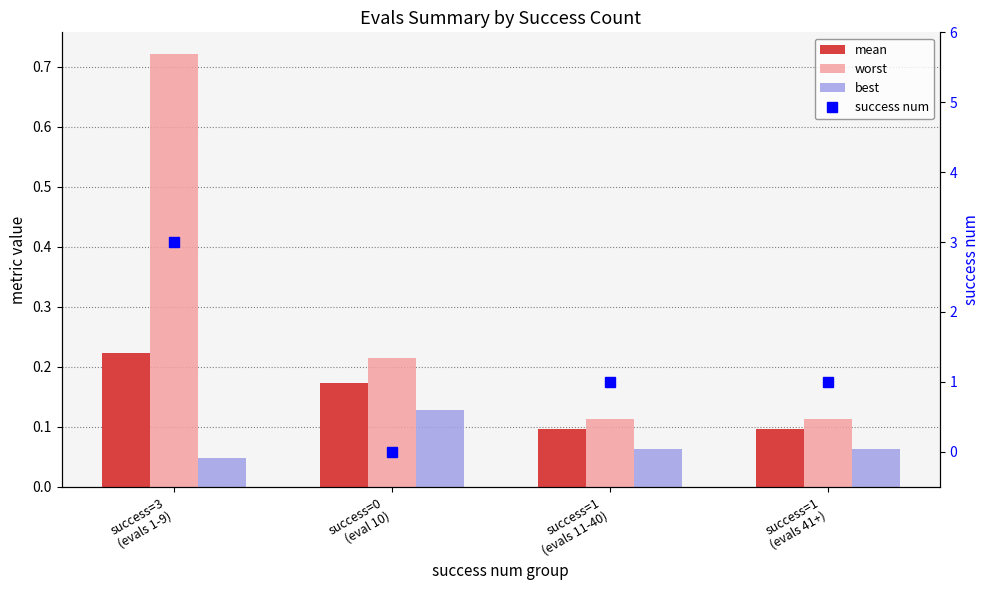

The success num series shows 0.6 at success=1
(evals 11-40). True or false?

False